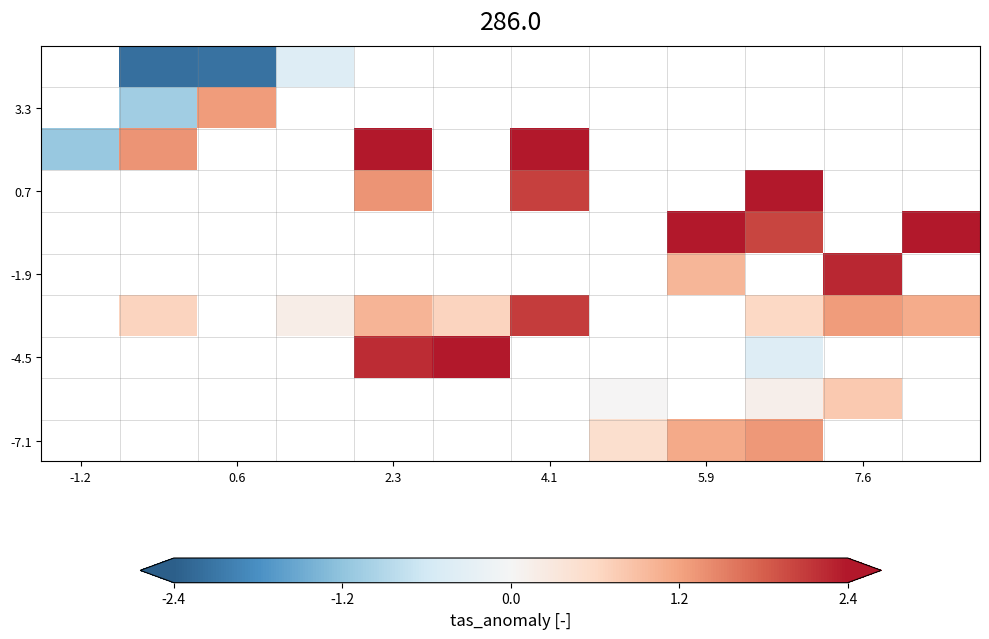

The -4.5 series shows 3.2 at 2.3. True or false?

False